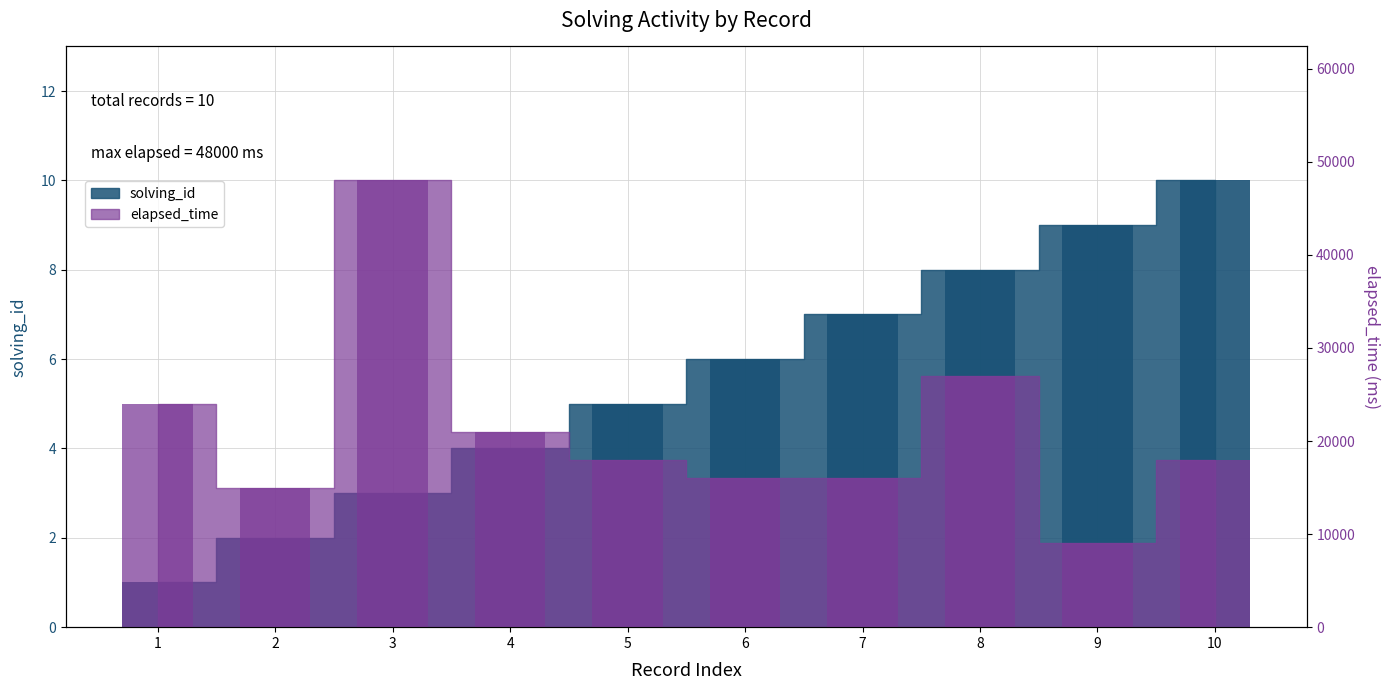

Which series has the largest total across all categories?

elapsed_time